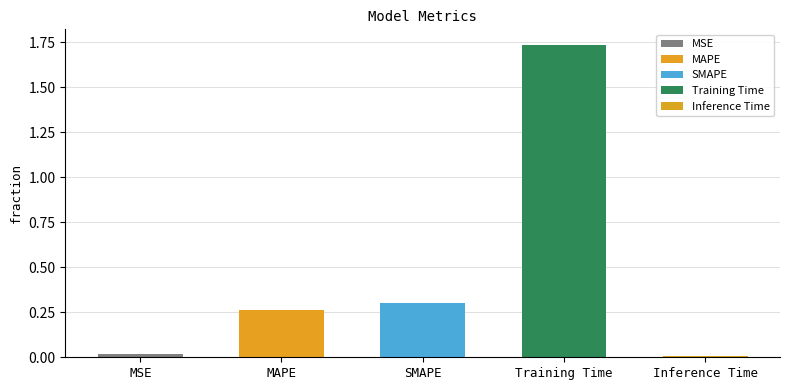

Reading left to right, list all the values displayed in this chart.

0.0	0.3	0.3	1.7	0.0